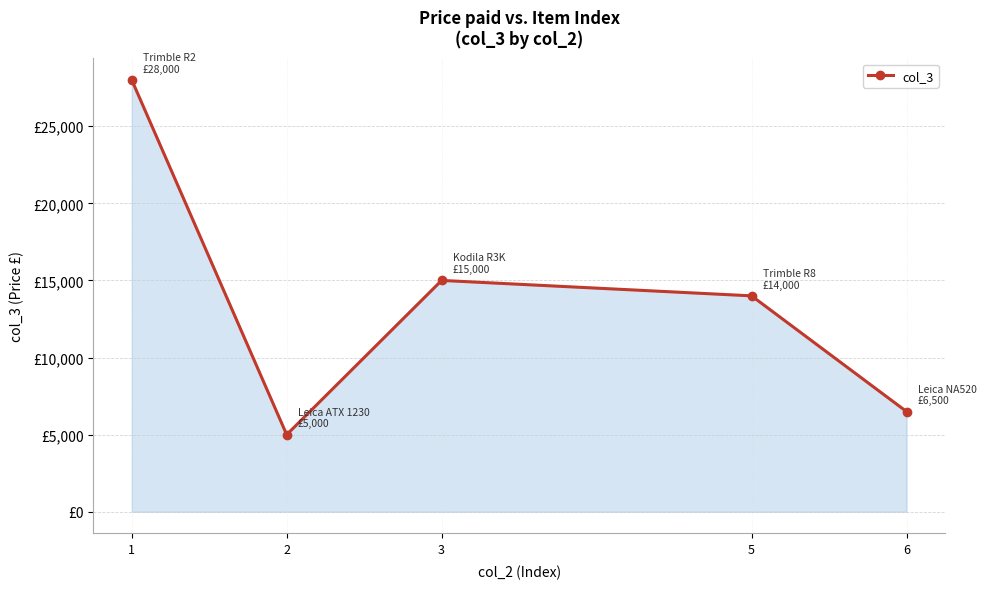

True or false: the data shows 14000 at 5.

True